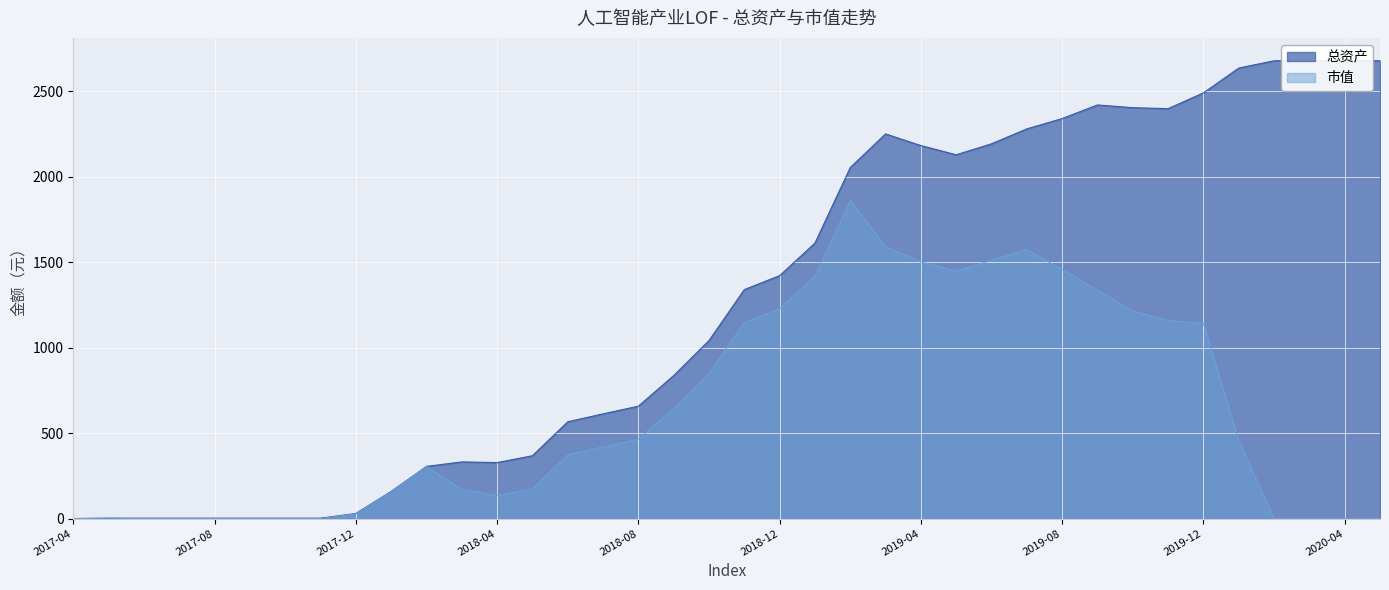

What position from the left is 2018-10?

19